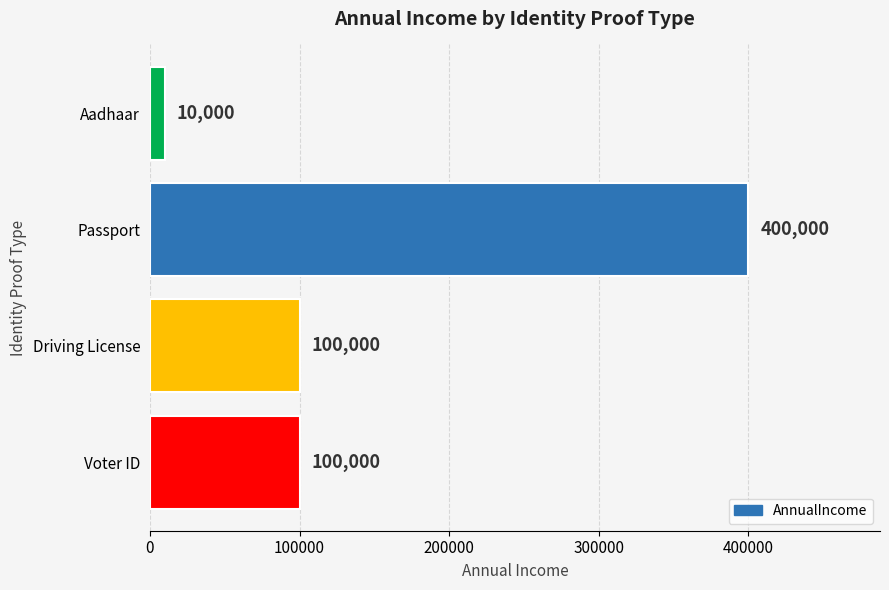

What is the greatest value displayed?

400000